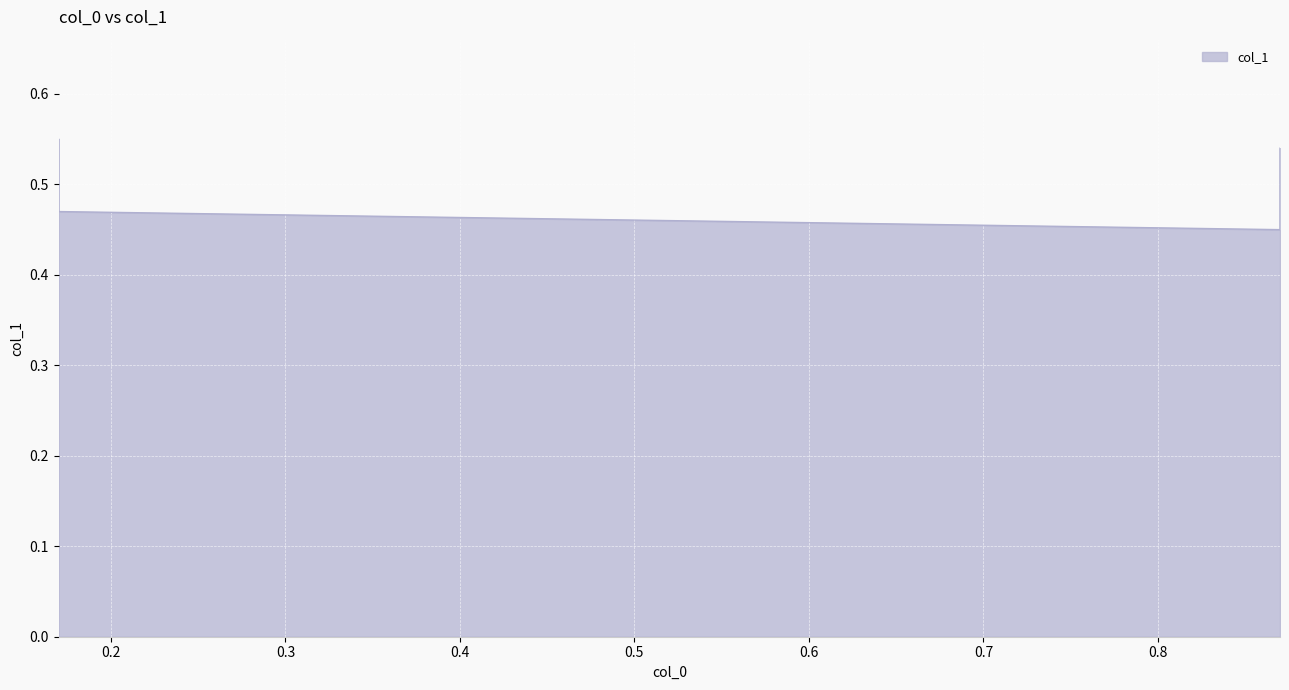

At which category does the data reach its first local valley?

0.87